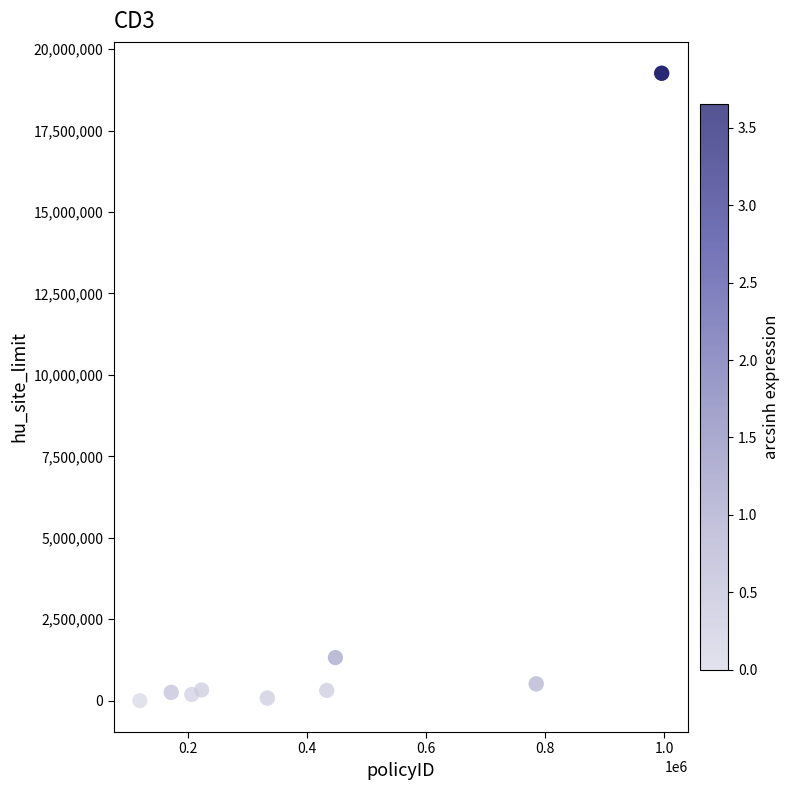

What Y value in the scatter plot is closest to 9630000?

1322376.3